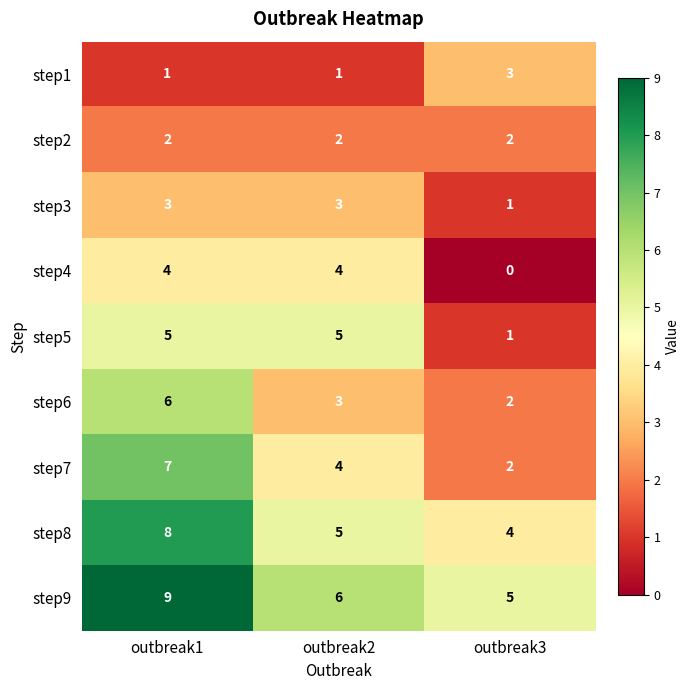

Reading right to left, transcribe all the data shown in this chart.

step1: 3	1	1
step2: 2	2	2
step3: 1	3	3
step4: 0	4	4
step5: 1	5	5
step6: 2	3	6
step7: 2	4	7
step8: 4	5	8
step9: 5	6	9